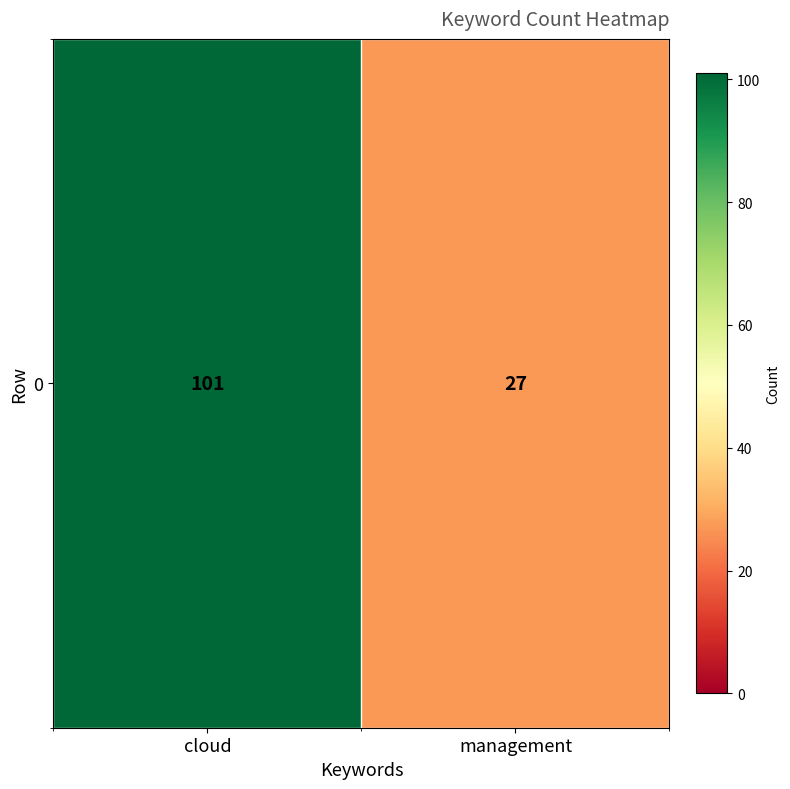

List the labels in order of value, smallest first.

management, cloud